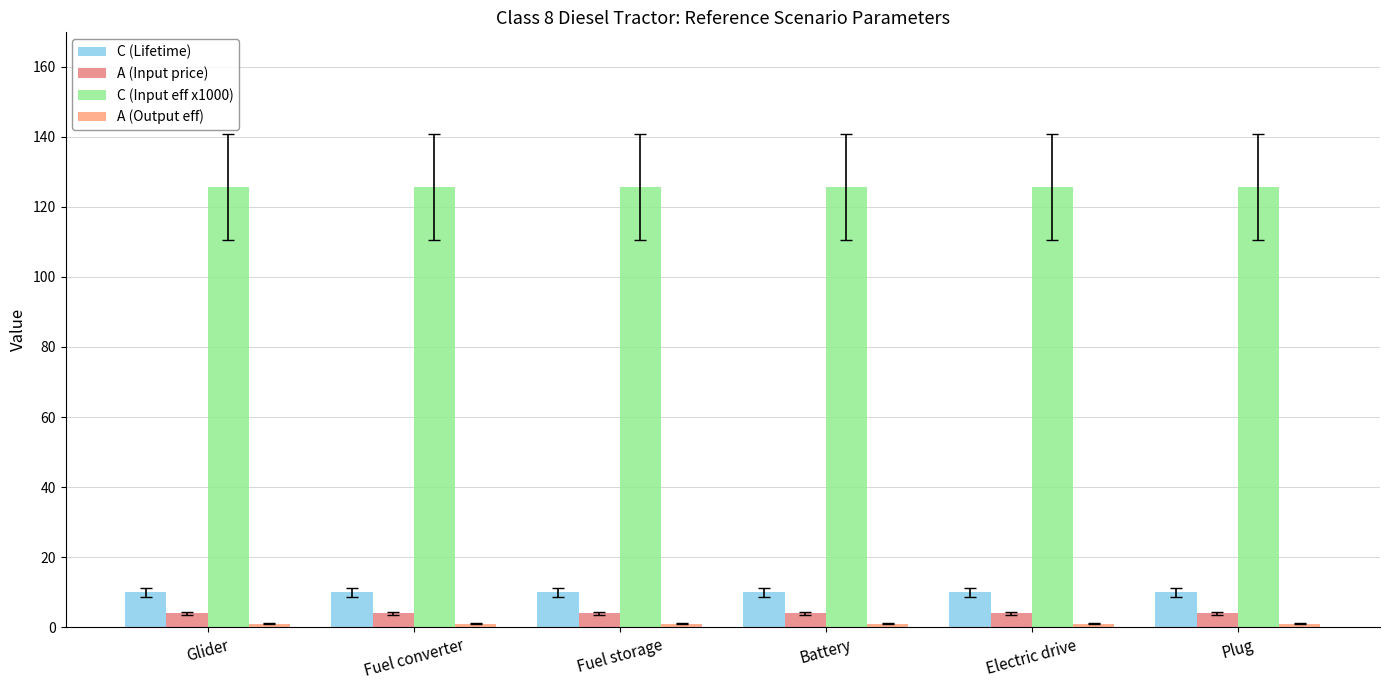

What is the spread (max minus min) of values at Fuel converter?

124.8